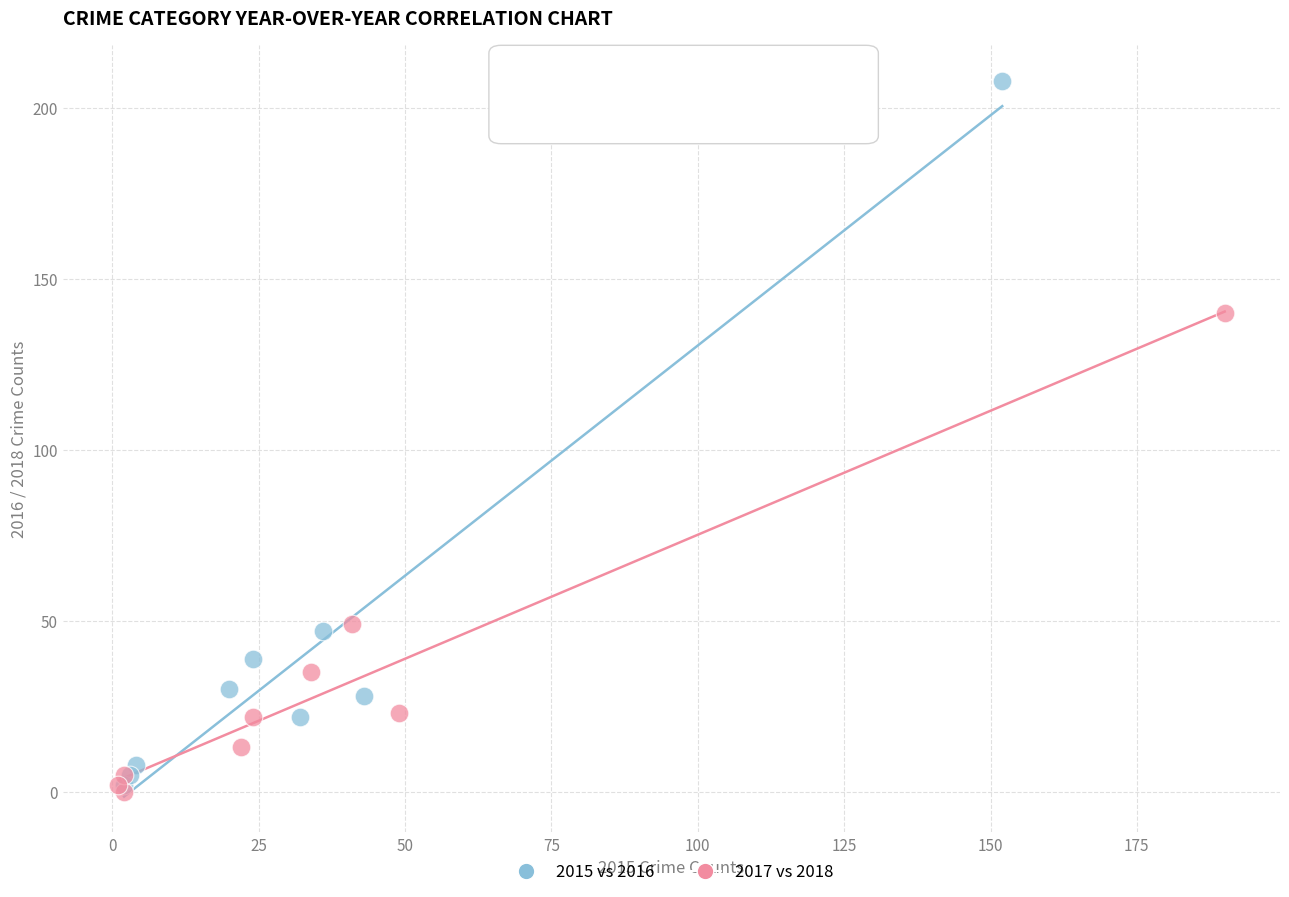

Which series reaches the maximum Y coordinate?

2015 vs 2016